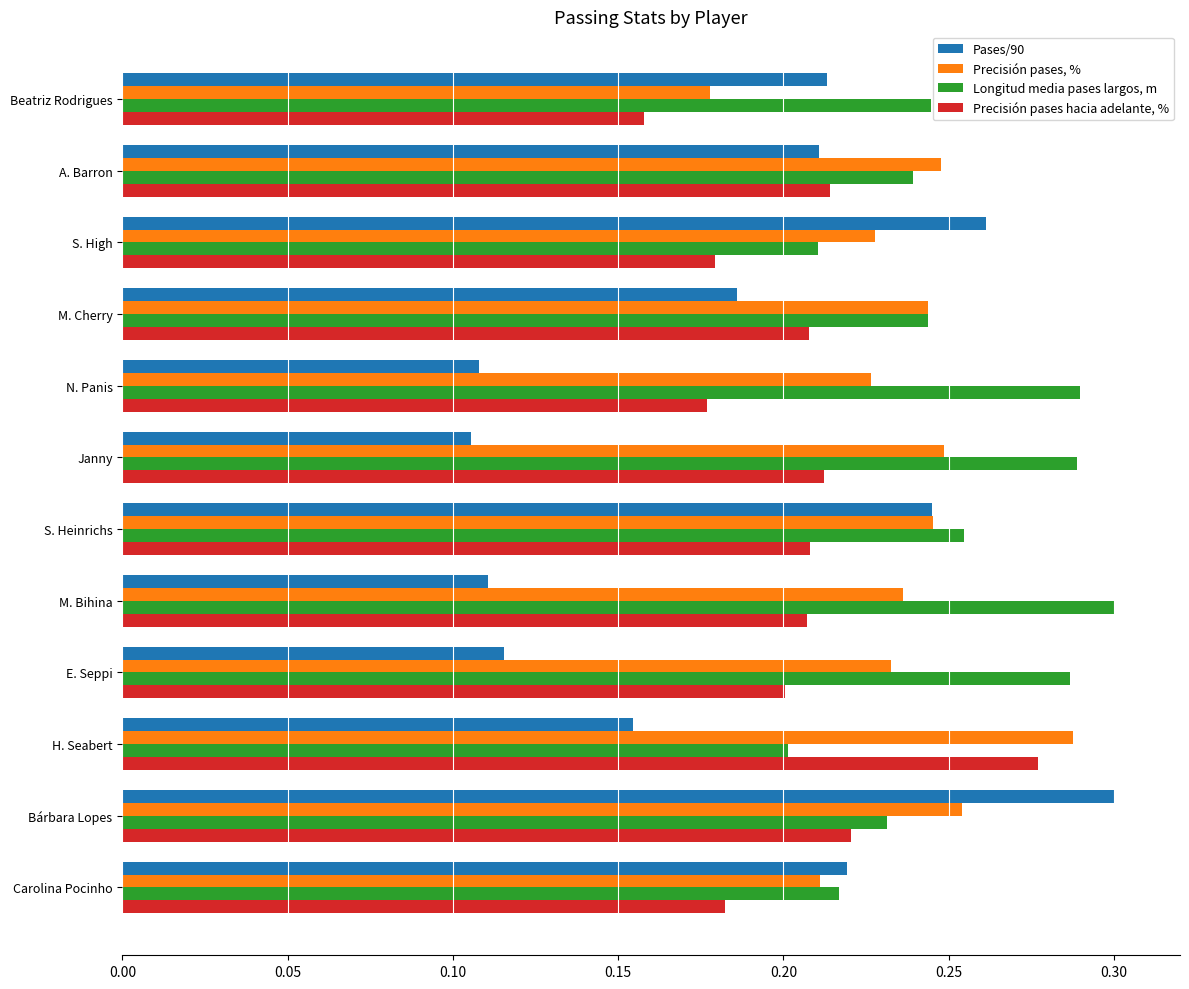

At which label does Precisión pases, % reach its peak?

H. Seabert